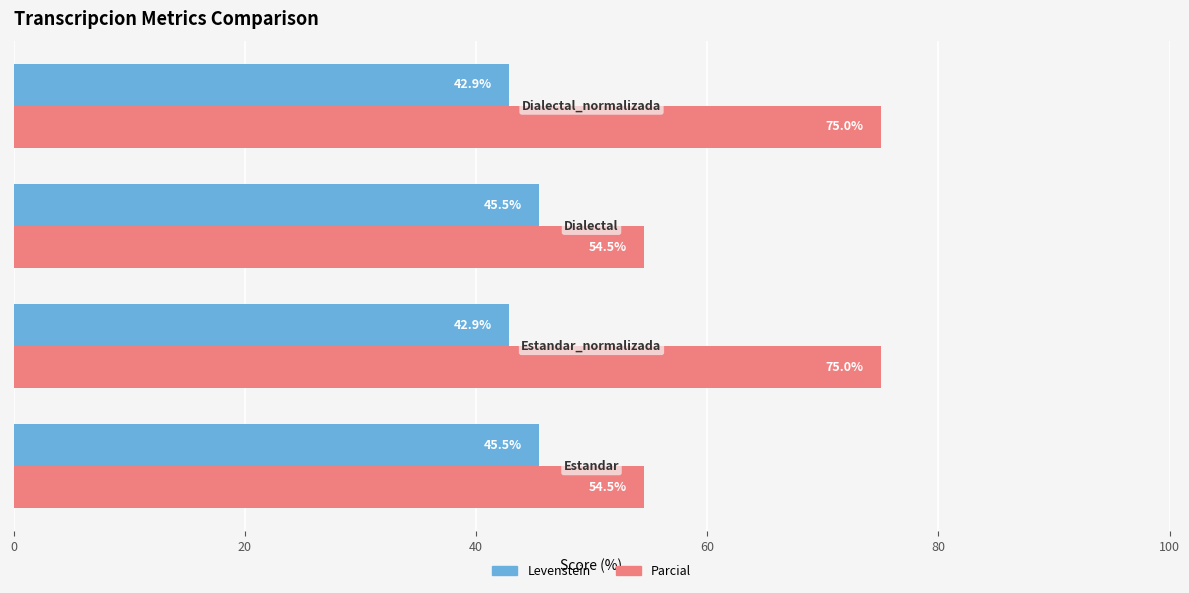

Rank the series by their maximum value, from lowest to highest.

Levenstein, Parcial